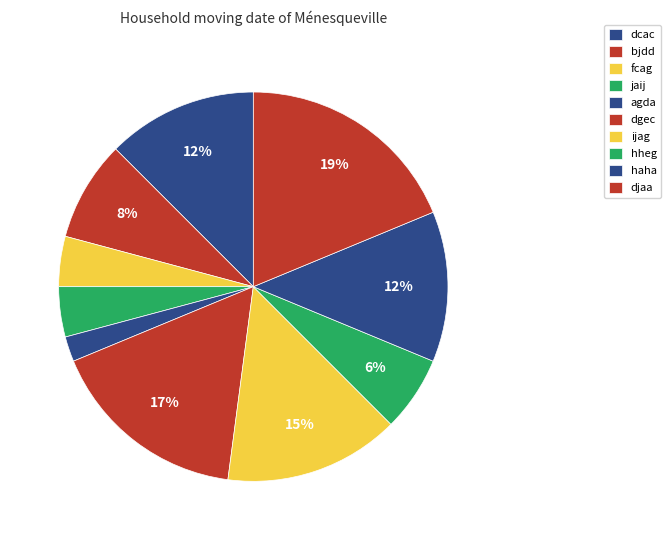

How many segments does this pie chart have?

10